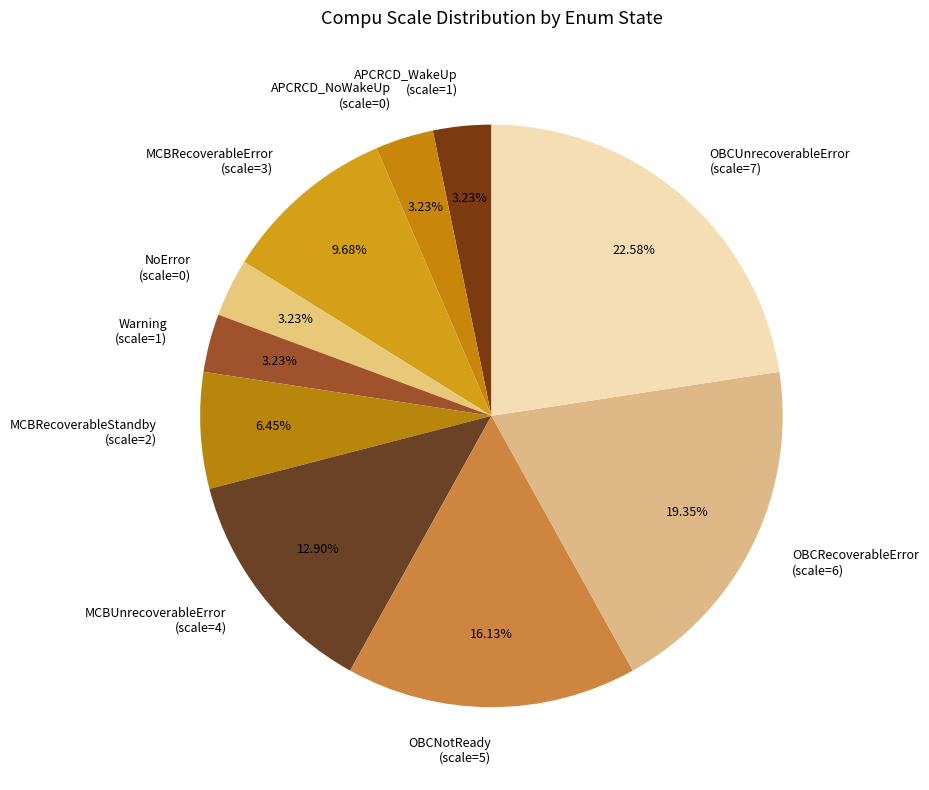

How many slices are in this pie chart?

10